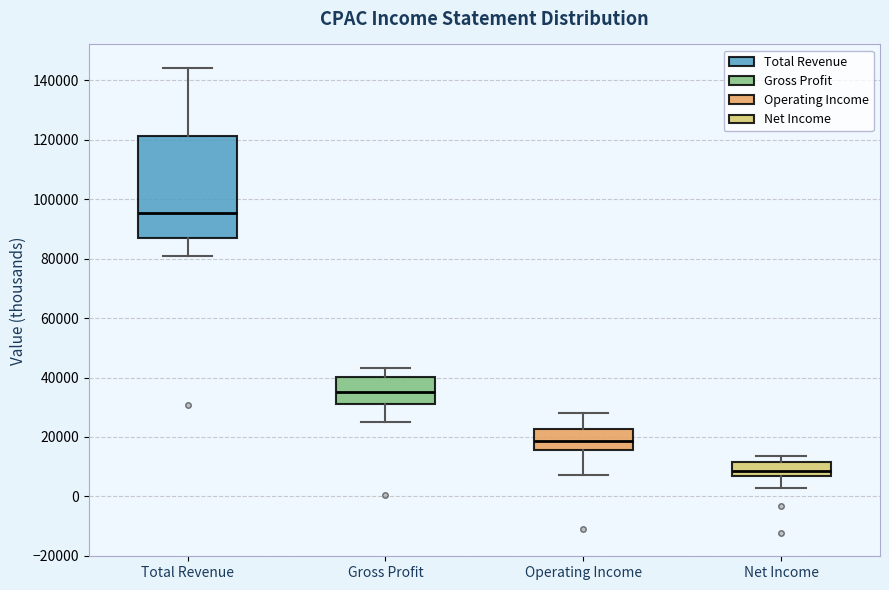

Reading left to right, read every box against the y-axis: the position of its median line, the range the box covers, and the ends of its whiskers. The values are not printed on the chart, so give them approximately, as read against the axis.

Total Revenue: median 96000, box 86000 to 122000, whiskers 80000 to 144000
Gross Profit: median 36000, box 32000 to 40000, whiskers 24000 to 44000
Operating Income: median 18000, box 16000 to 22000, whiskers 8000 to 28000
Net Income: median 8000, box 6000 to 12000, whiskers 2000 to 14000